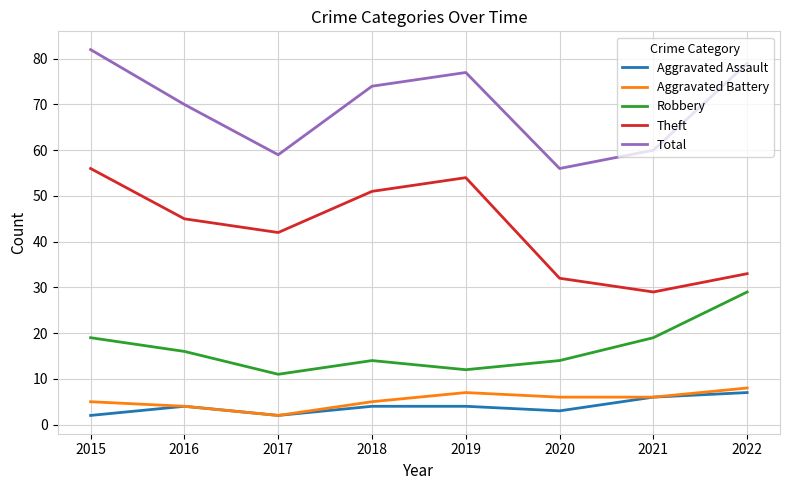

What is the sum of all Robbery values?

134